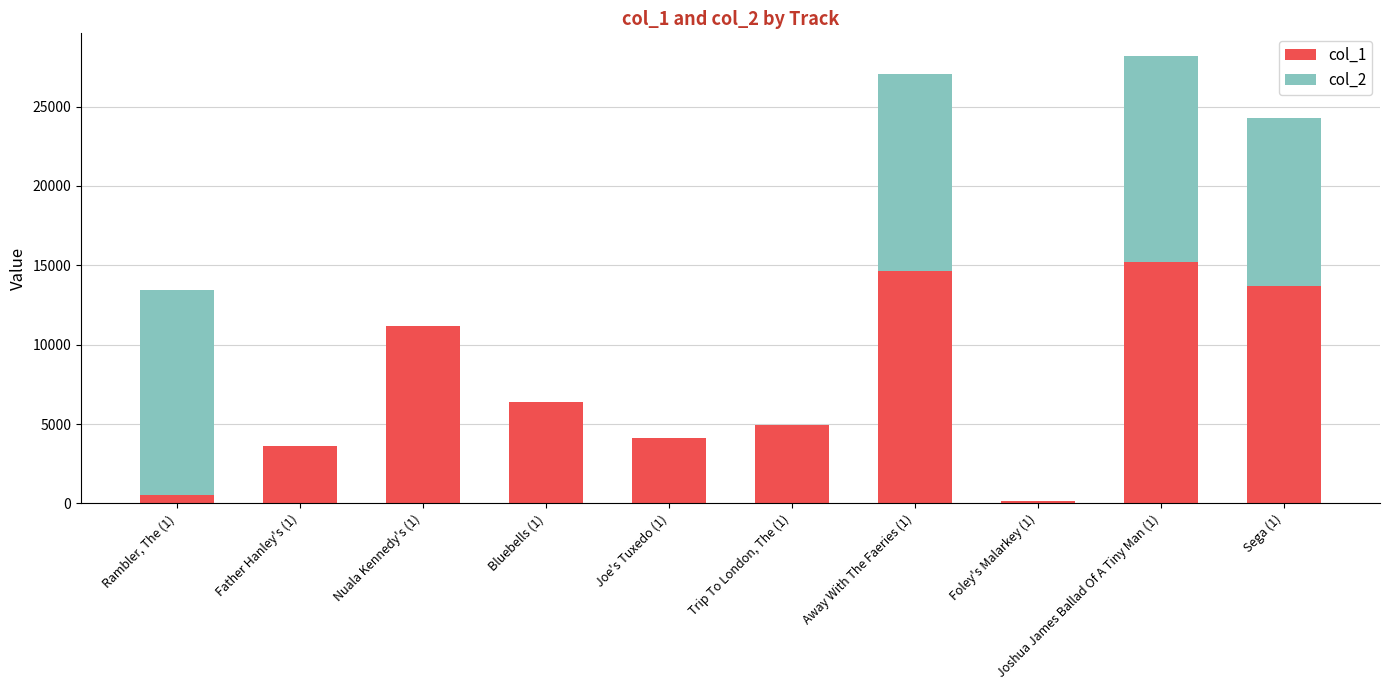

The value of col_1 at Away With The Faeries (1) is 14671. True or false?

True